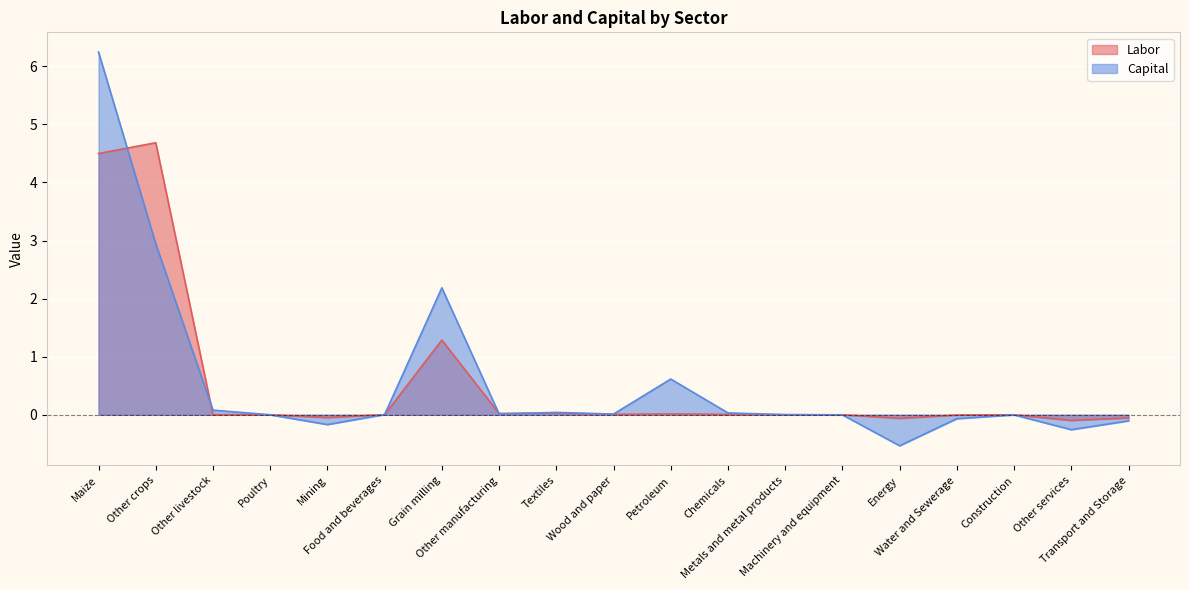

True or false: Capital has more than 1 interior local peaks.

True